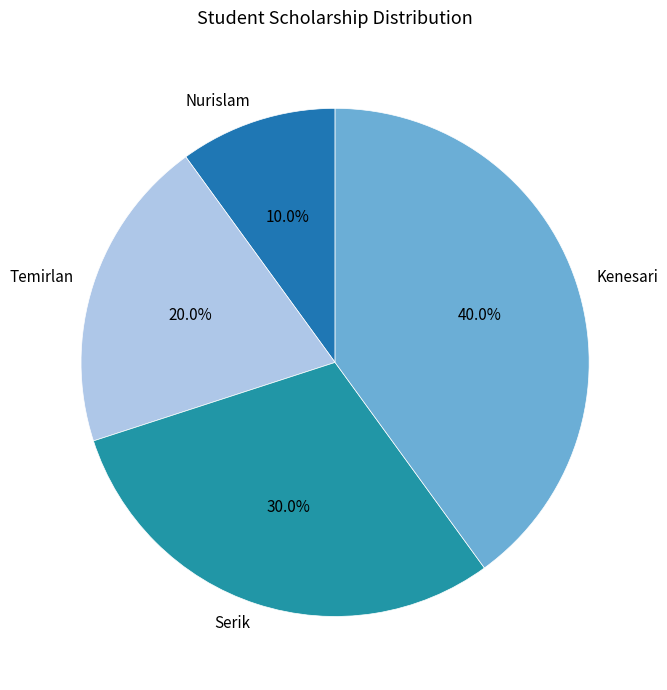

True or false: Temirlan accounts for 20% of the total.

True